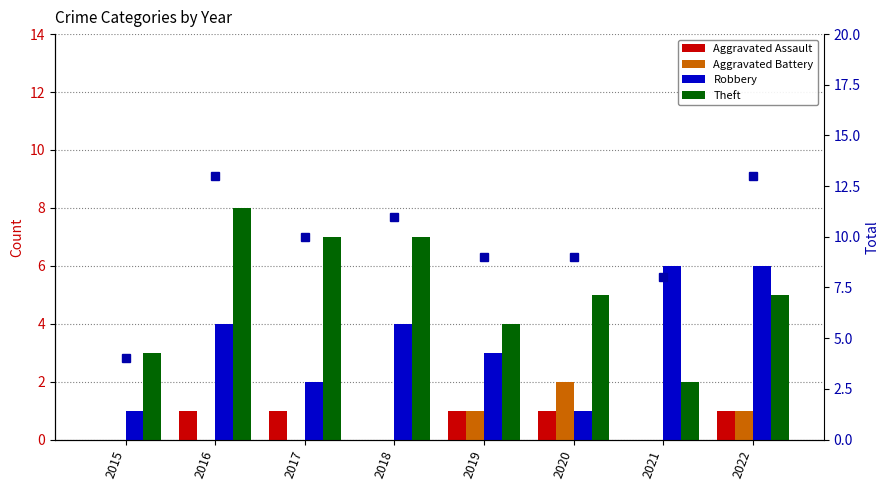

What is the minimum value for Total count?

4